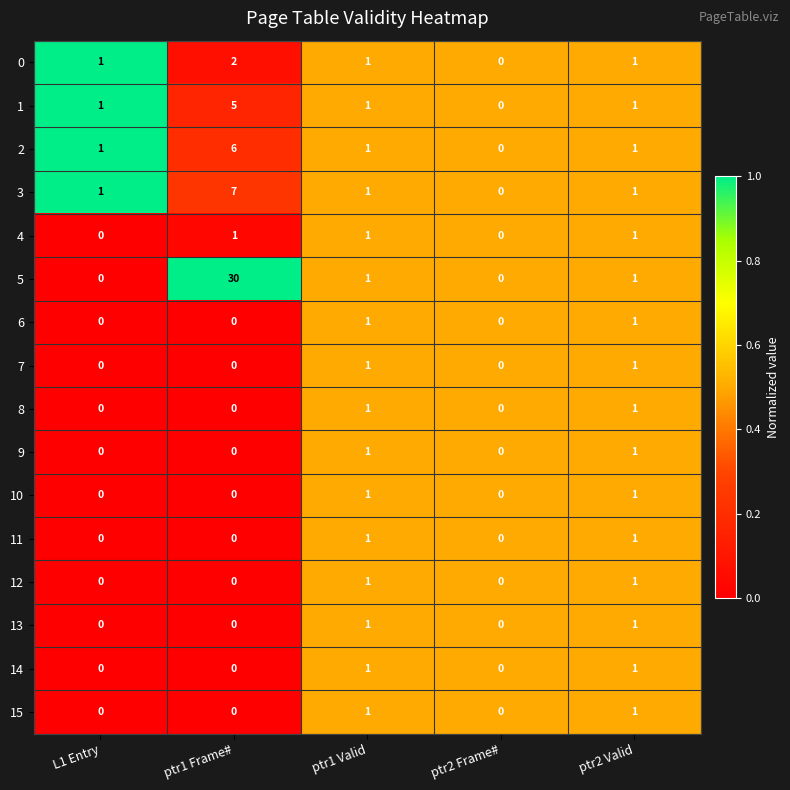

How many 9 values are between 0 and 1?

5